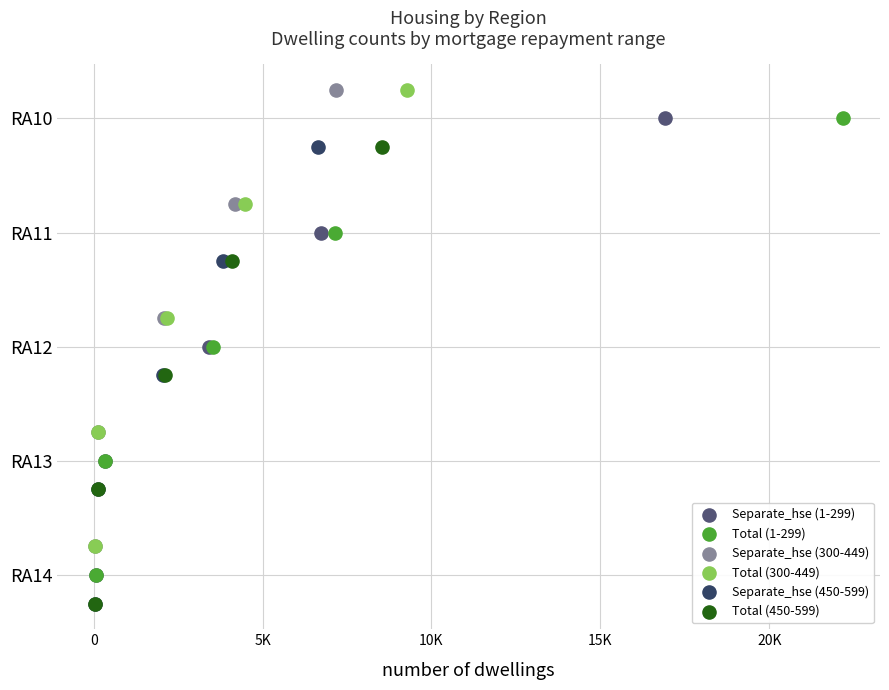

What are all the series names shown in the legend?

Separate_hse (1-299), Total (1-299), Separate_hse (300-449), Total (300-449), Separate_hse (450-599), Total (450-599)